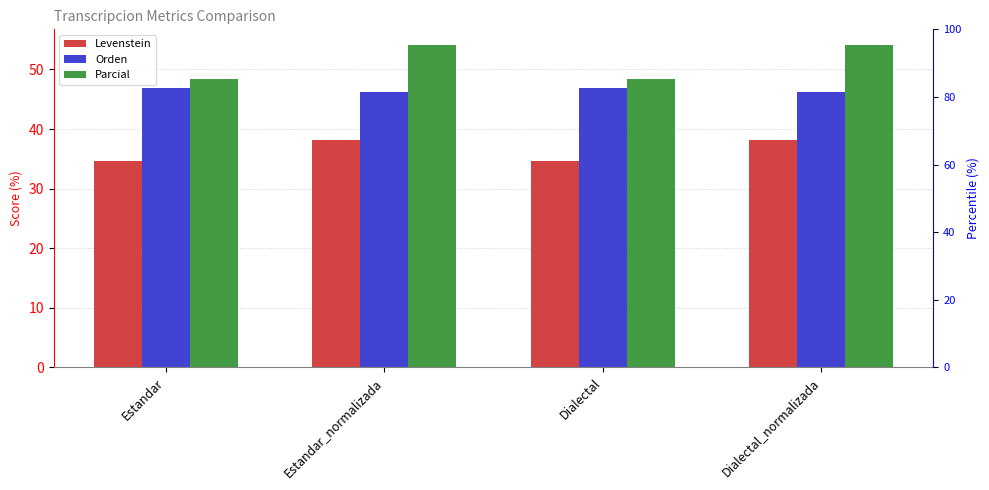

What are all the series names shown in the legend?

Levenstein, Orden, Parcial